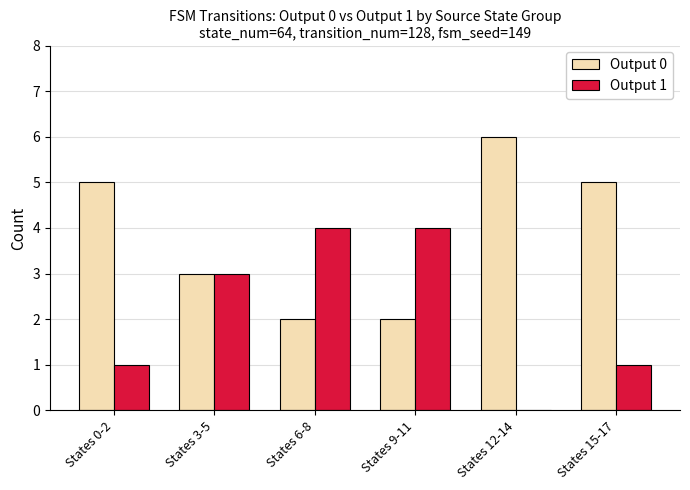

Which category has the highest value across all series?

States 12-14